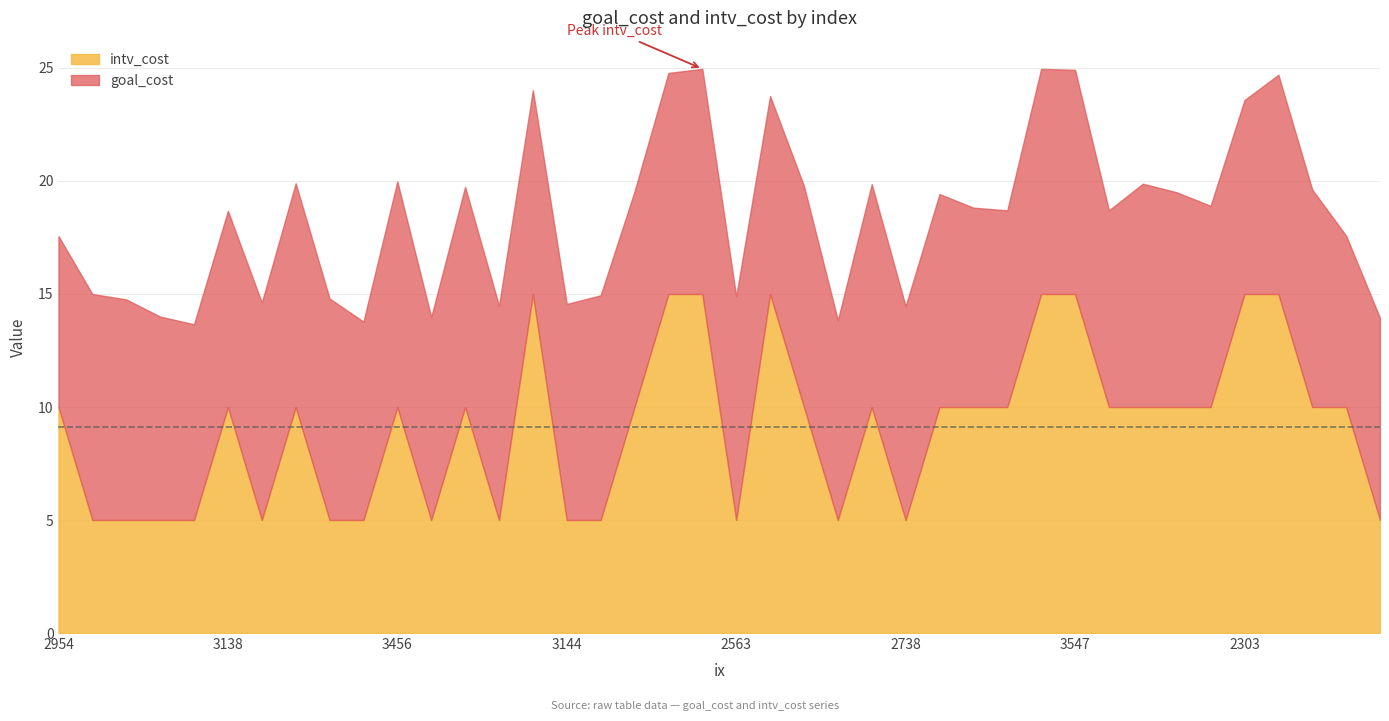

What is the lowest value of the intv_cost series?

5.0